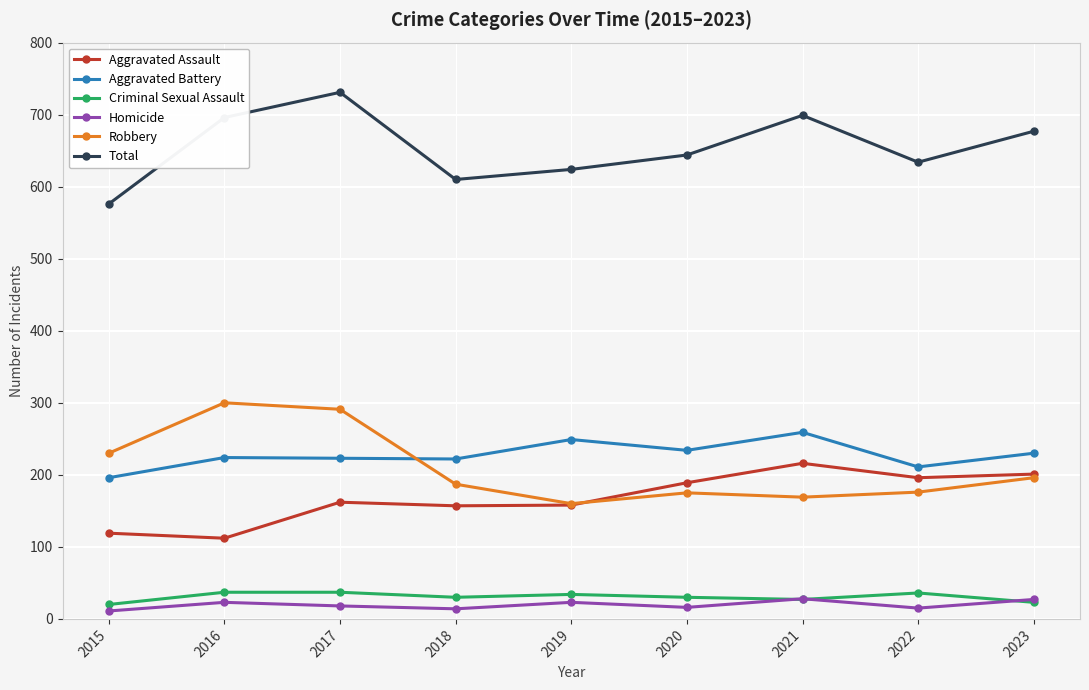

True or false: Robbery and Criminal Sexual Assault intersect in this chart.

False